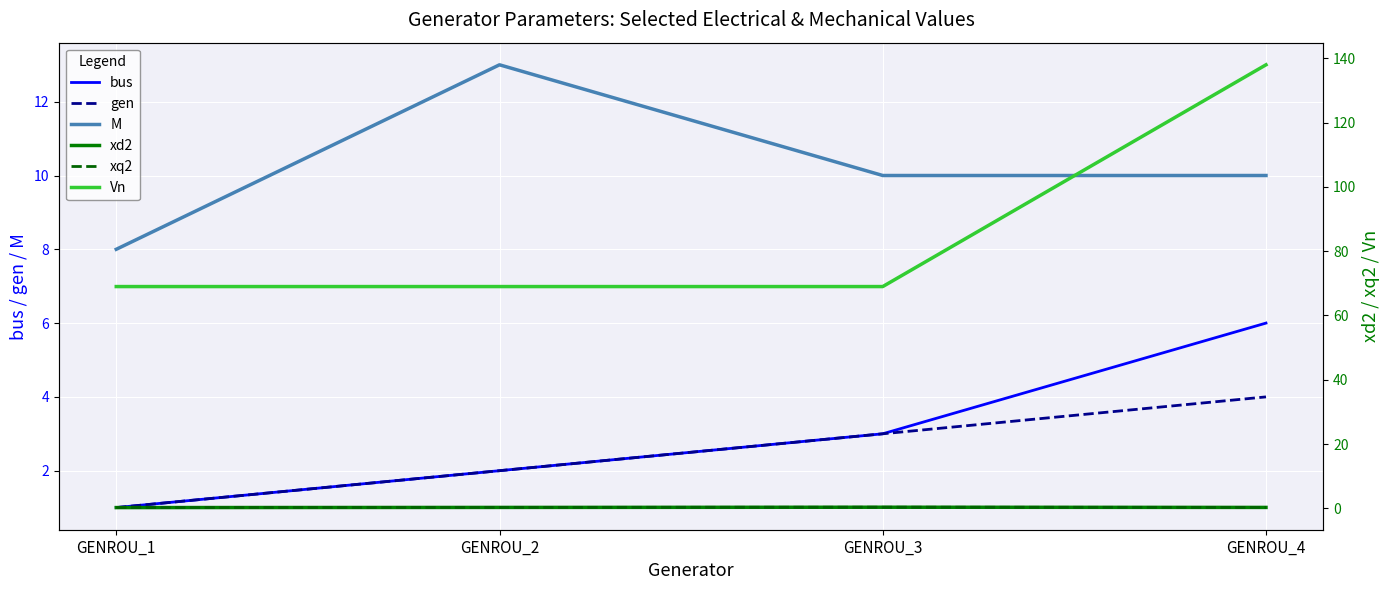

Which series has the widest spread of values?

Vn